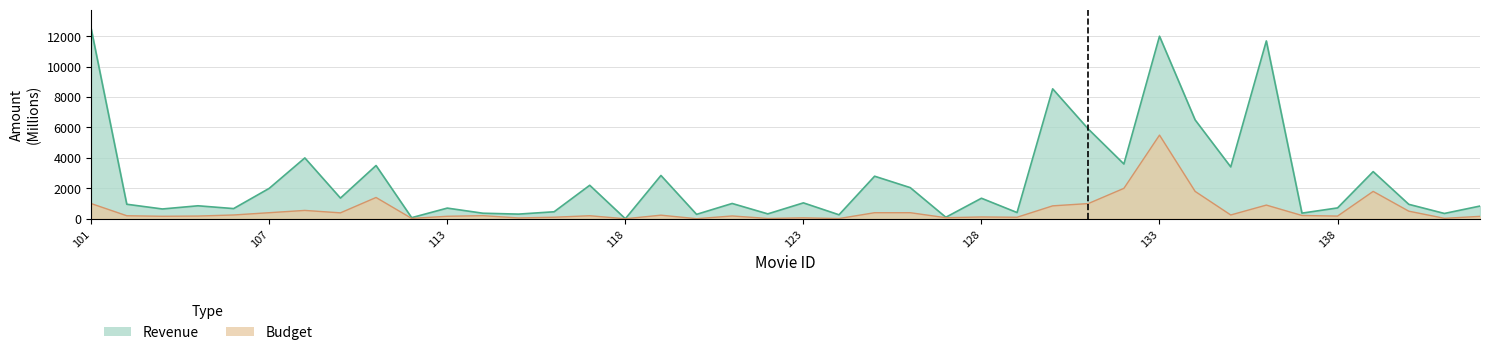

Reading left to right, extract all data points from this chart.

revenue: 12500.0	954.8	644.8	854.0	670.0	2000.0	4000.0	1360.0	3500.0	73.3	701.8	365.3	307.1	460.5	2202.0	3.3	2847.0	291.0	1006.0	322.2	1046.0	263.1	2798.0	2048.0	100.0	1350.0	410.0	8540.0	5900.0	3600.0	12000.0	6500.0	3409.0	11690.0	370.6	714.4	3100.0	950.0	350.0	836.8
budget: 1000.0	200.0	165.0	180.0	250.0	400.0	550.0	390.0	1400.0	25.0	165.0	205.0	55.0	103.0	200.0	3.2	237.0	7.2	185.0	22.0	63.0	15.5	400.0	400.0	70.0	120.0	100.0	850.0	1000.0	2000.0	5500.0	1800.0	250.0	900.0	216.7	177.0	1800.0	500.0	30.0	160.0